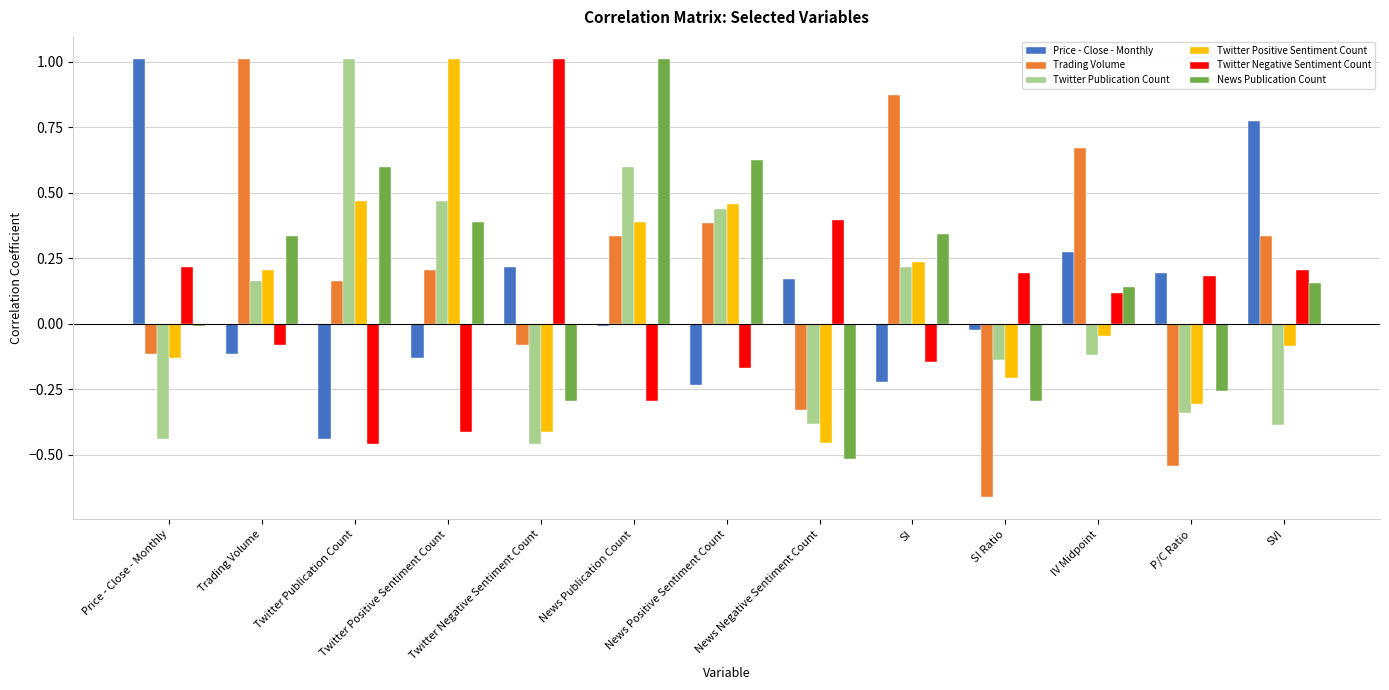

Does the chart contain stacked bars?

No